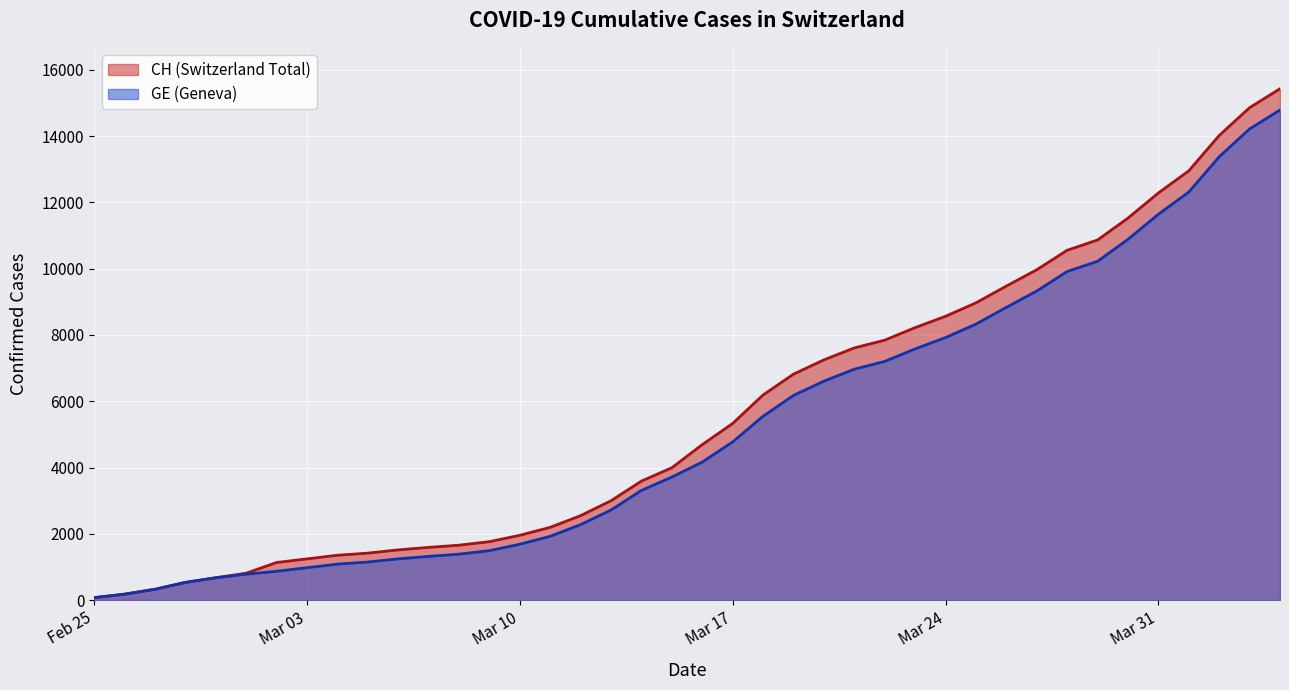

The value of CH at 2020-03-26 is 5062. True or false?

False